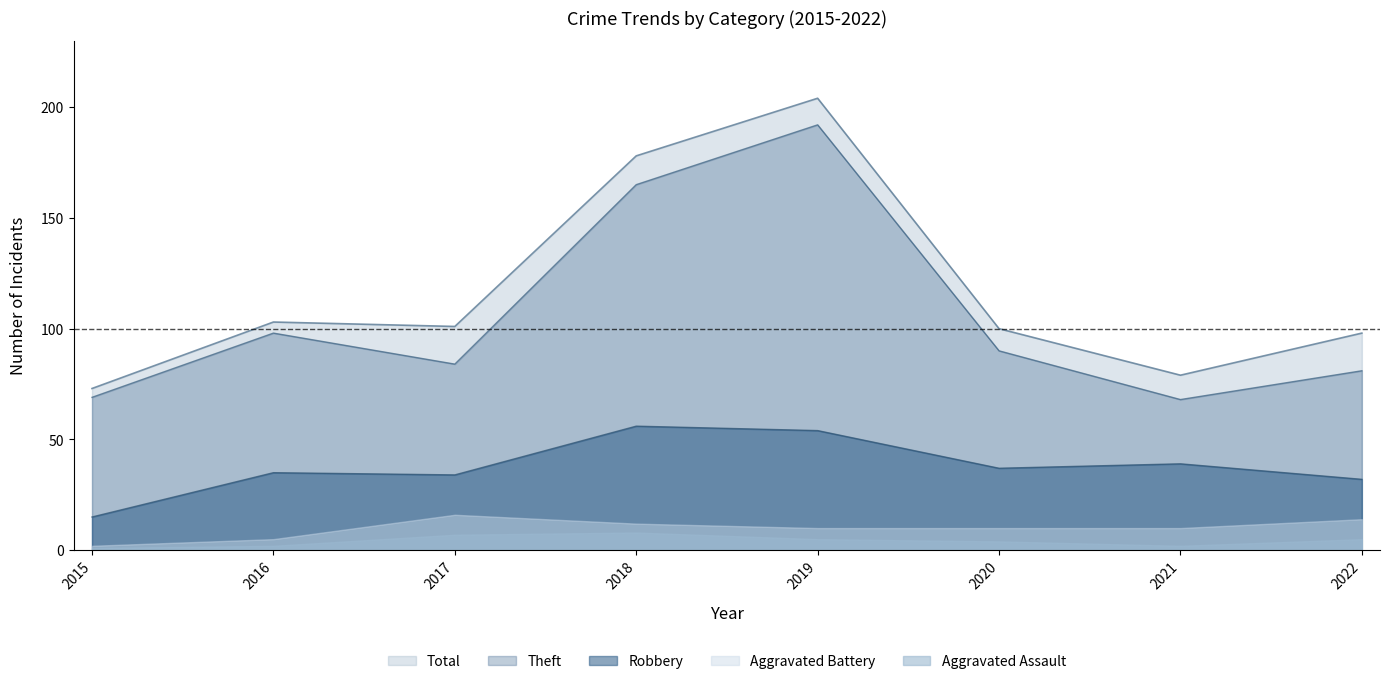

What is the value of the Robbery point at the 7th from the left?

39